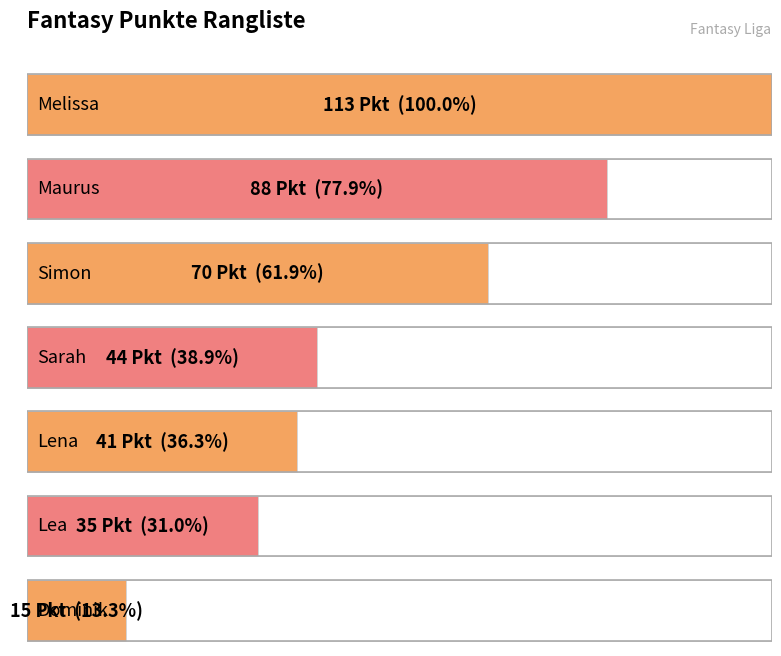

Where is the data nearest to the value 64?

Simon